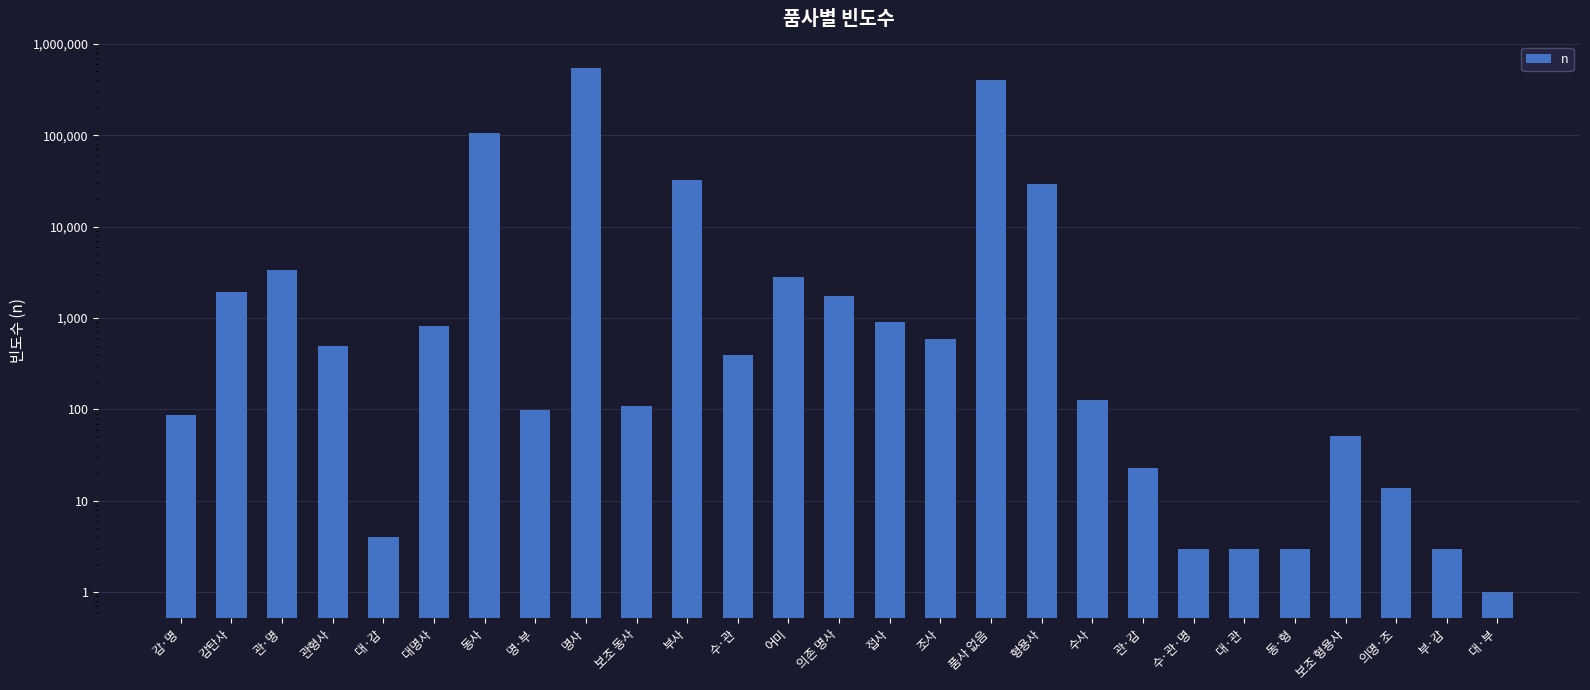

Is it true that the value at 부·감 is 4?

False